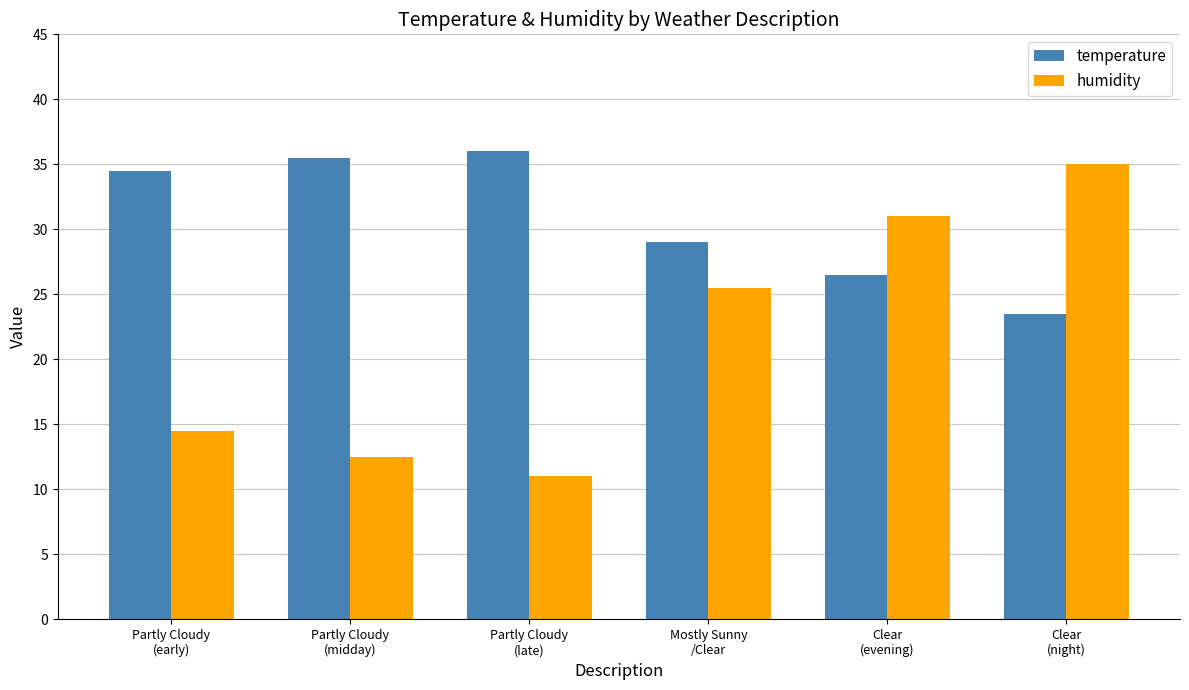

What is the difference between the maximum and second lowest values in the humidity series?

22.5